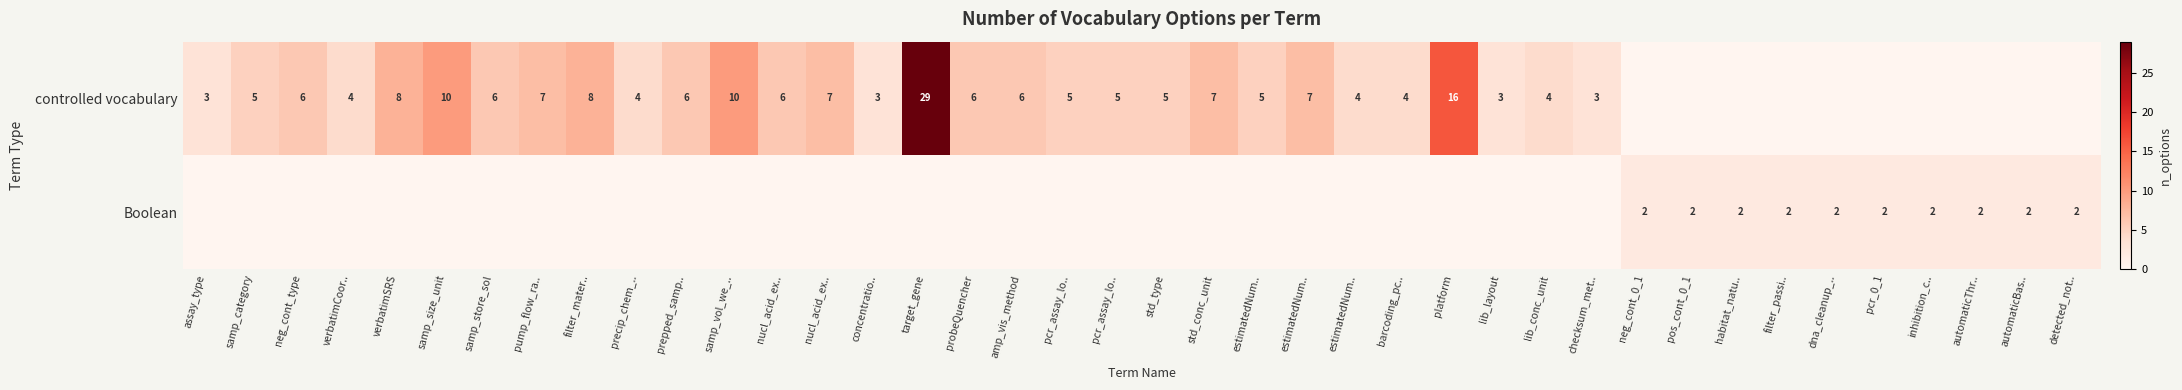

The Boolean series shows 0 at pcr_assay_lo... True or false?

True